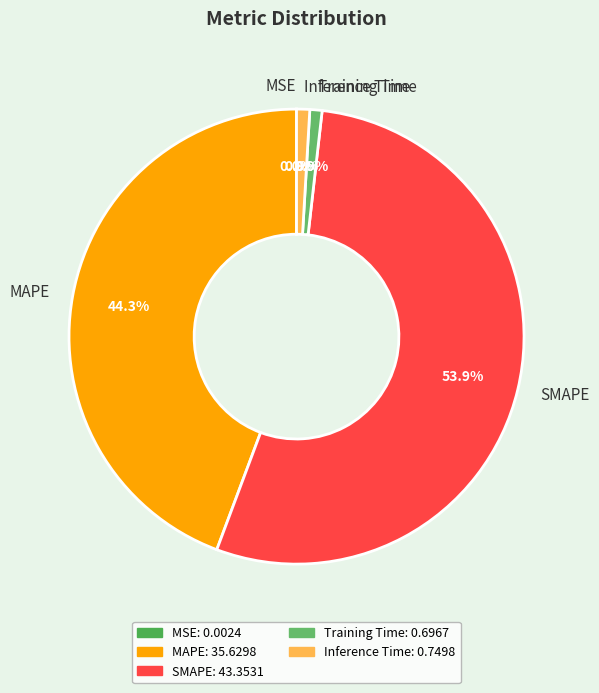

Does any single category account for the majority?

Yes